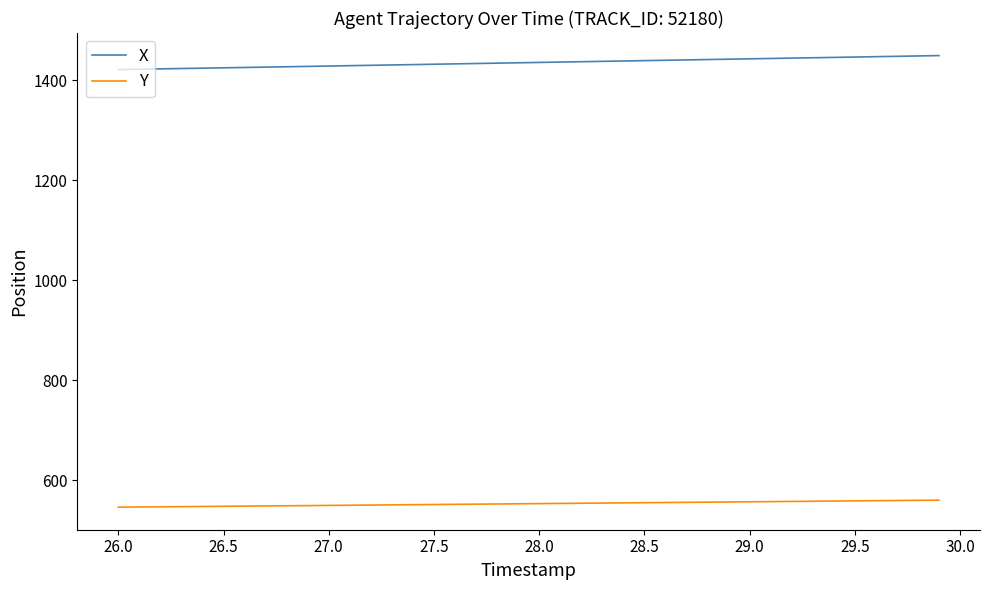

What is the difference between the maximum and minimum values in the Y series?

14.0